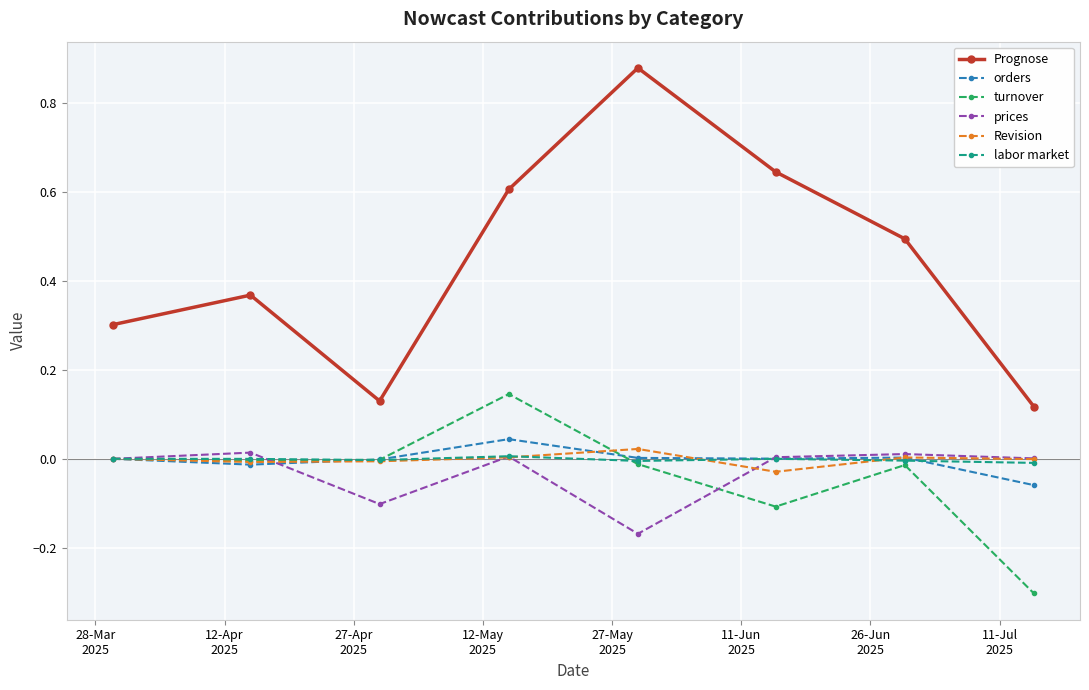

True or false: Revision and Prognose cross at least once.

False